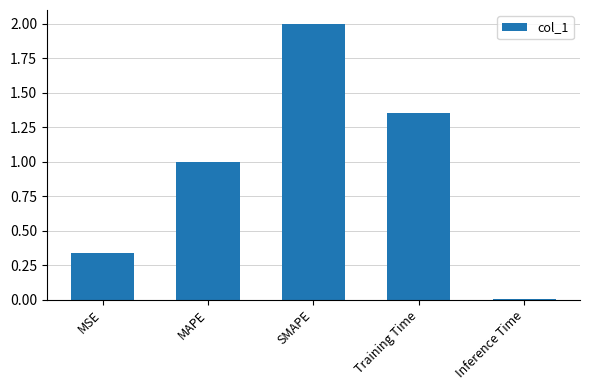

What is the label of the 4th bar from the left?

Training Time